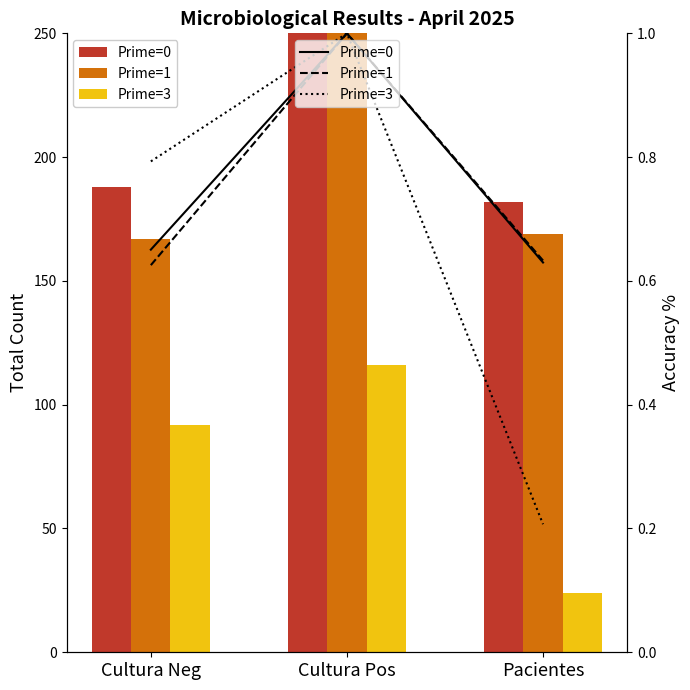

What value does the Prime=3 series have at Pacientes?

0.2